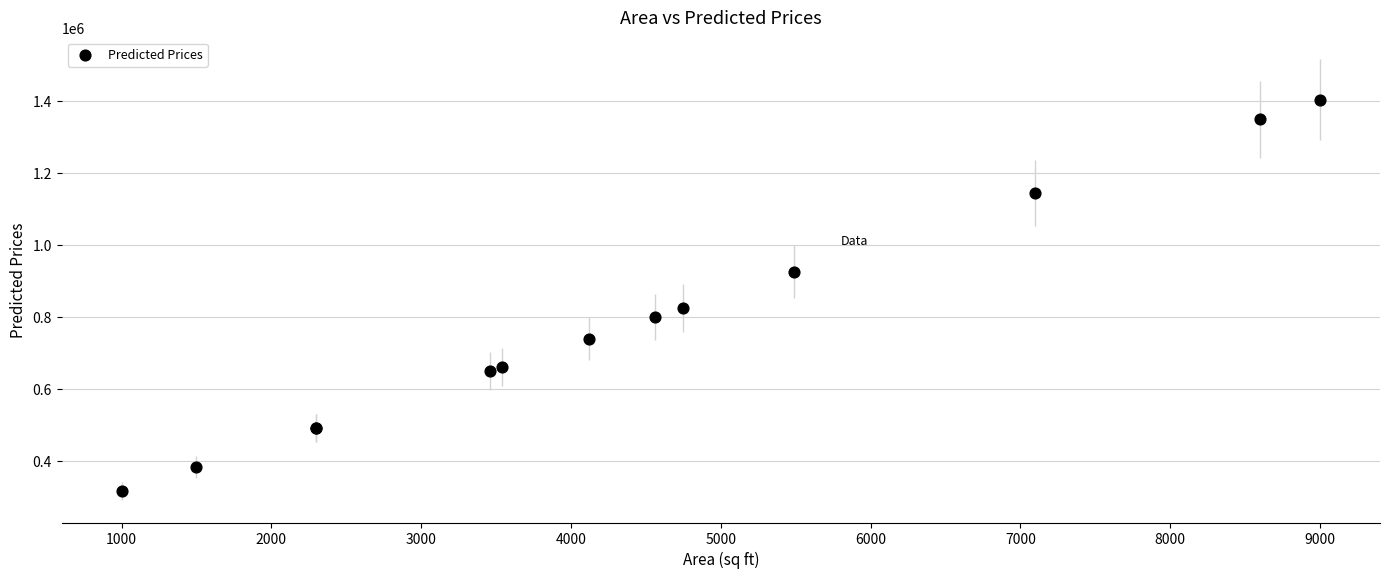

What Y value in the scatter plot is closest to 859554?

825607.9